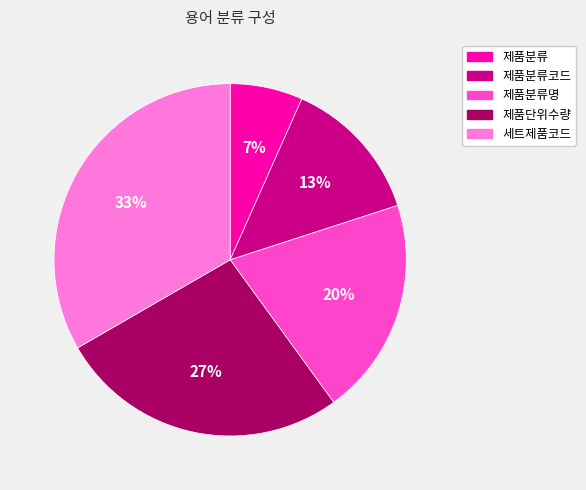

Which category has the smallest portion of the pie?

제품분류